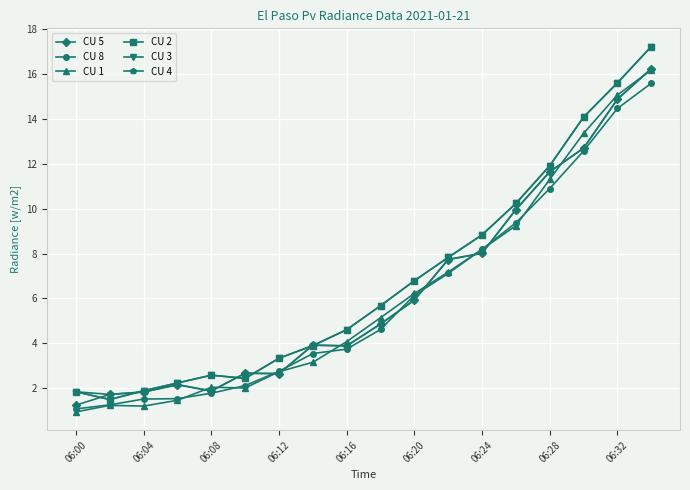

Reading left to right, extract all data points from this chart.

CU 5: 1.2	1.7	1.8	2.2	1.9	2.7	2.7	3.9	3.9	4.9	5.9	7.7	8.0	10.0	11.6	12.7	14.9	16.2
CU 8: 1.1	1.3	1.5	1.5	1.8	2.1	2.8	3.5	3.7	4.6	6.1	7.1	8.2	9.4	10.9	12.6	14.5	15.6
CU 1: 0.9	1.2	1.2	1.5	2.0	2.0	2.7	3.2	4.1	5.1	6.2	7.2	8.2	9.2	11.3	13.3	15.1	16.2
CU 2: 1.8	1.5	1.9	2.2	2.6	2.4	3.3	3.9	4.6	5.7	6.8	7.8	8.8	10.2	11.9	14.1	15.6	17.2
CU 3: 1.8	1.5	1.9	2.2	2.6	2.4	3.3	3.9	4.6	5.7	6.8	7.8	8.8	10.2	11.9	14.1	15.6	17.2
CU 4: 1.8	1.7	1.8	2.2	1.9	2.7	2.7	3.9	3.9	4.9	5.9	7.7	8.0	10.0	11.6	12.7	14.9	16.2